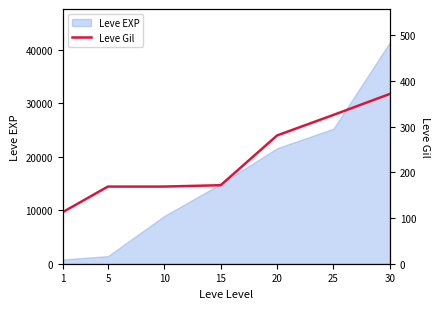

Reading left to right, what are all the values shown in this chart?

1=113	5=169	10=169	15=172	20=281	25=326	30=372